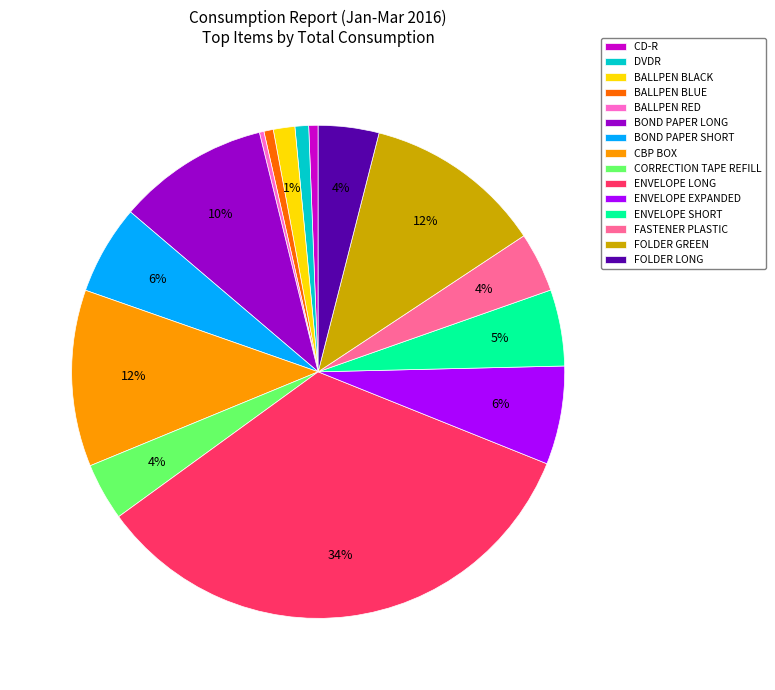

To the nearest percent, what percentage of the pie is CORRECTION TAPE REFILL?

4%